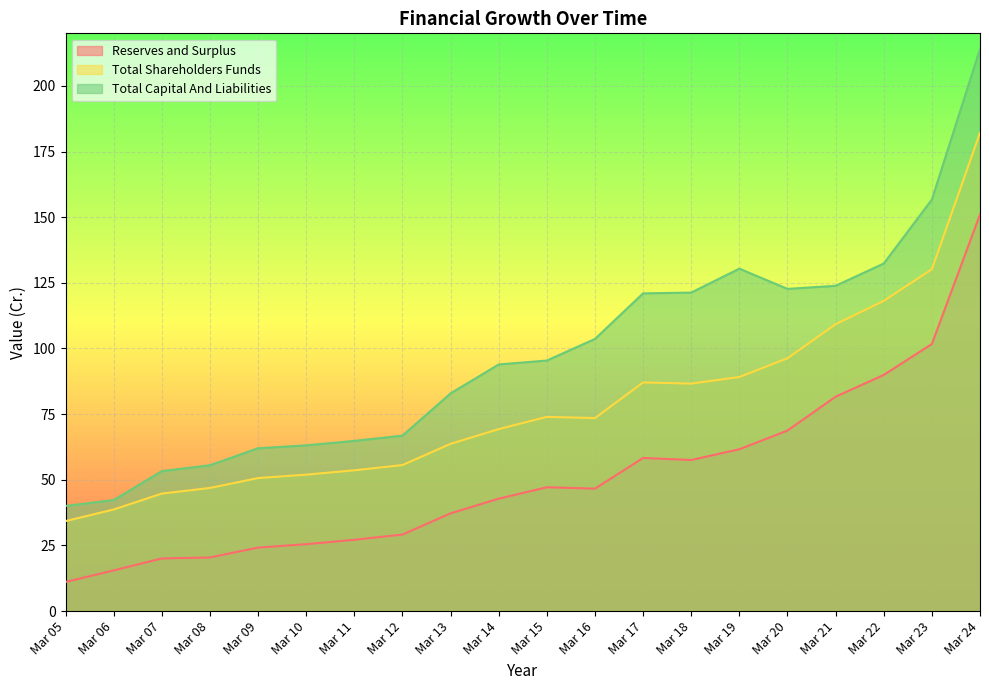

Is the value of Total Shareholders Funds at Mar 10 greater than the value of Total Capital And Liabilities at Mar 21?

No